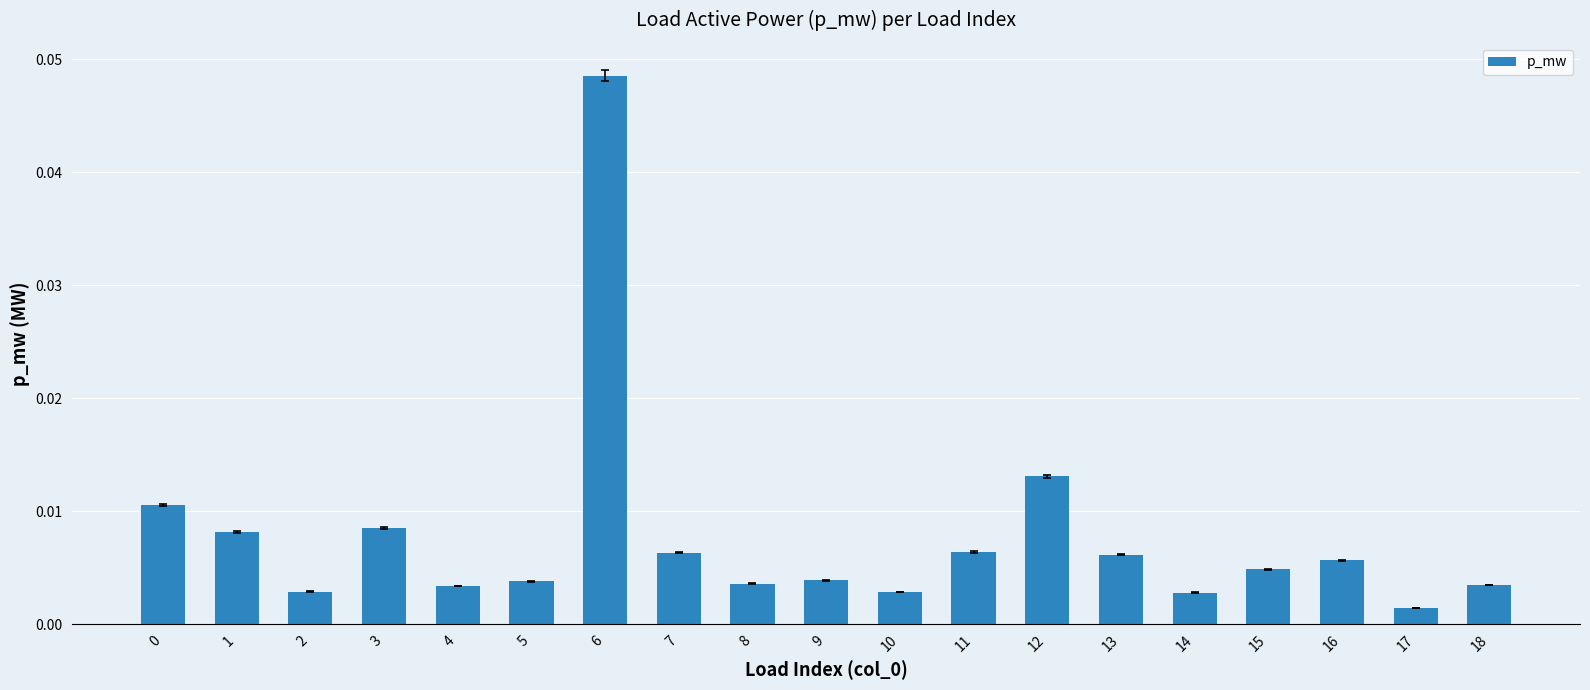

Where is the data nearest to the value 0?

17